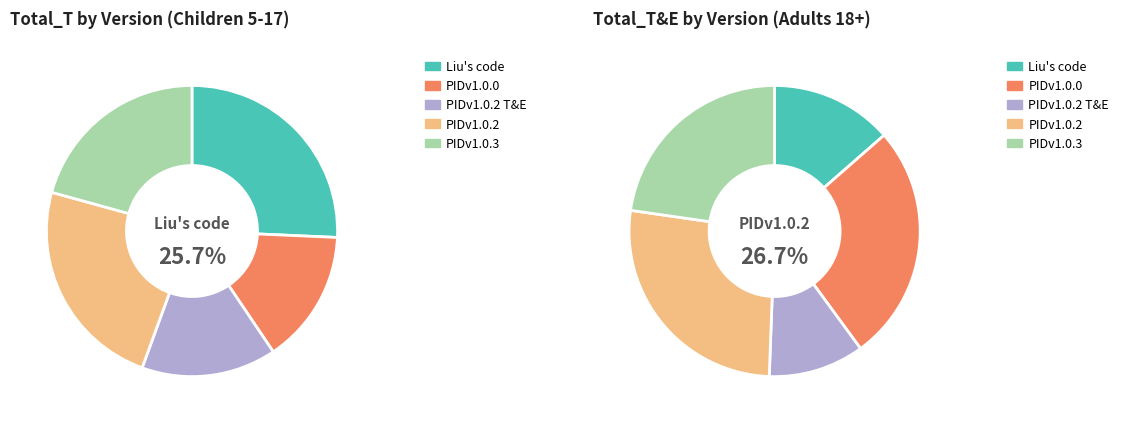

Rank the categories by value from lowest to highest.

PIDv1.0.0, PIDv1.0.2 T&E, PIDv1.0.3, PIDv1.0.2, Liu's code